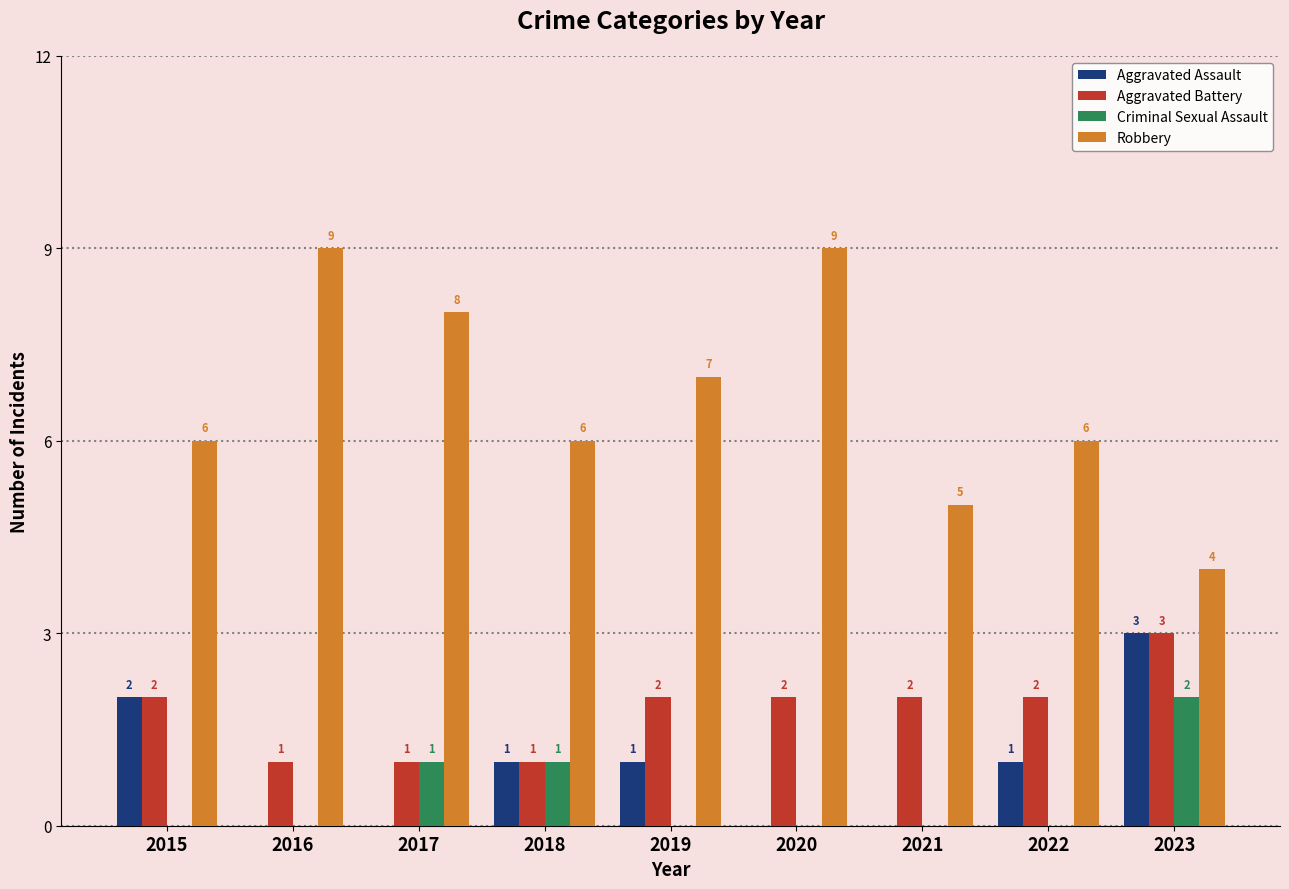

The Criminal Sexual Assault series shows -1 at 2016. True or false?

False